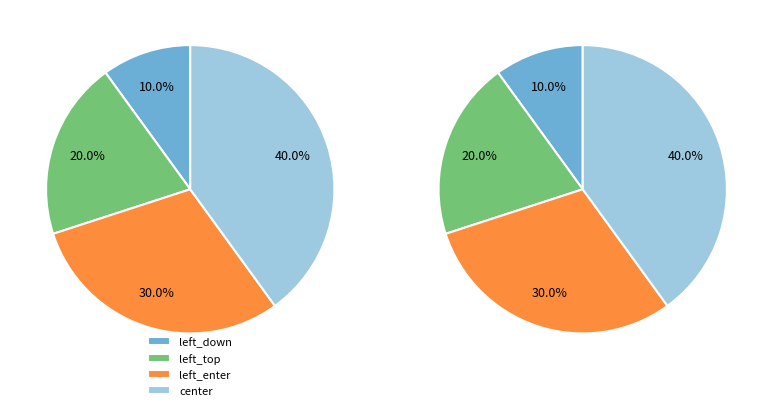

What is the largest slice in the pie chart?

center